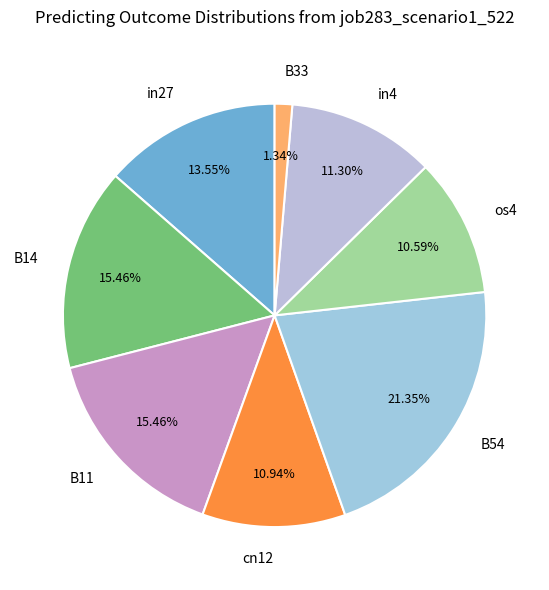

To the nearest percent, what is the combined percentage of B54 and in4?

33%